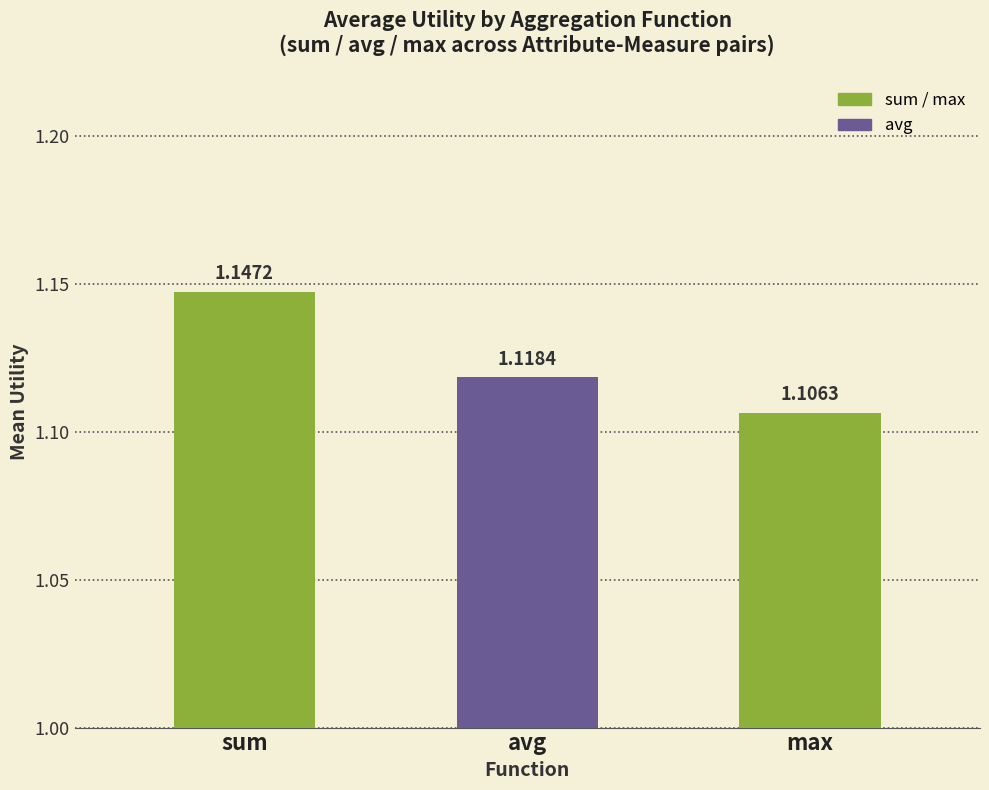

Between avg and max, which is larger?

avg